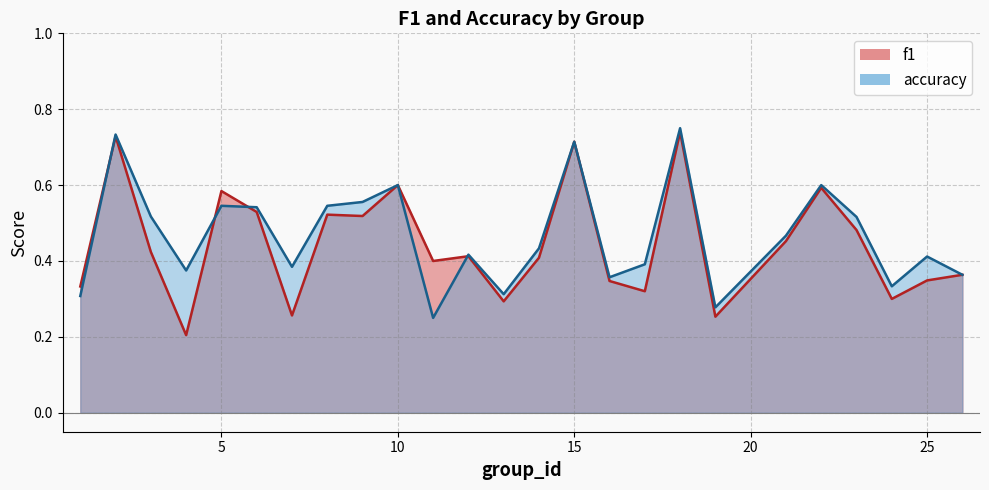

Reading left to right, transcribe all the data shown in this chart.

f1: 0.3	0.7	0.4	0.2	0.6	0.5	0.3	0.5	0.5	0.6	0.4	0.4	0.3	0.4	0.7	0.3	0.3	0.7	0.3	0.5	0.6	0.5	0.3	0.3	0.4
accuracy: 0.3	0.7	0.5	0.4	0.5	0.5	0.4	0.5	0.6	0.6	0.2	0.4	0.3	0.4	0.7	0.4	0.4	0.8	0.3	0.5	0.6	0.5	0.3	0.4	0.4